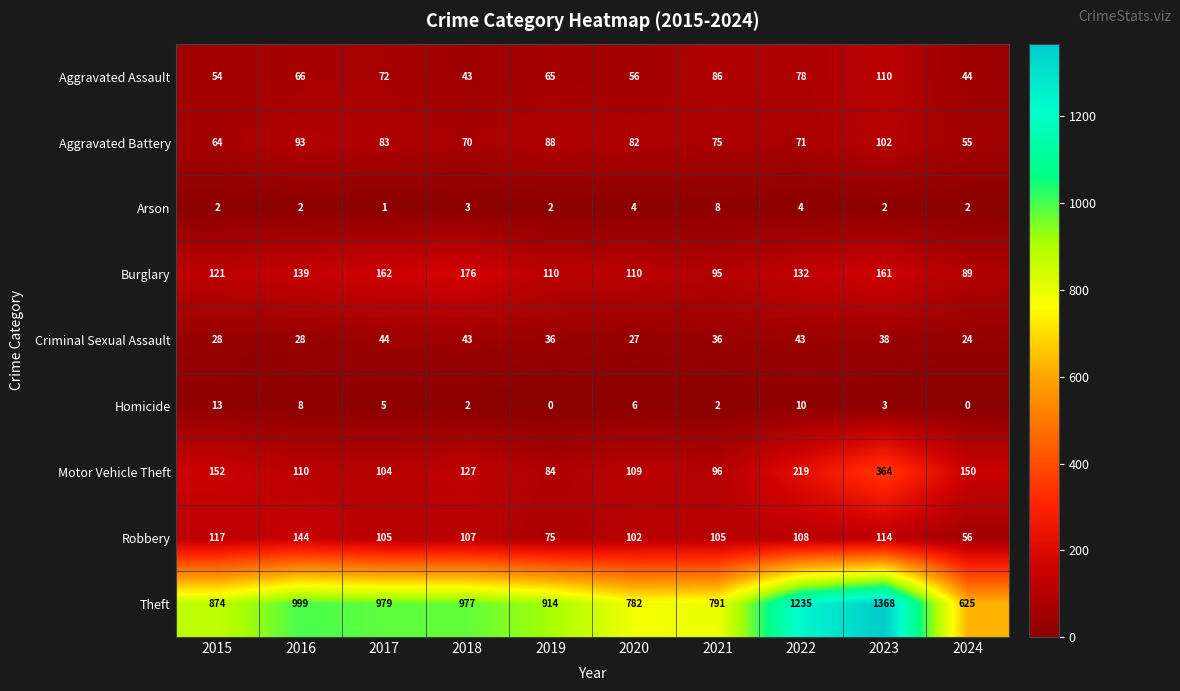

What is the difference between the maximum and minimum values in the Robbery series?

88